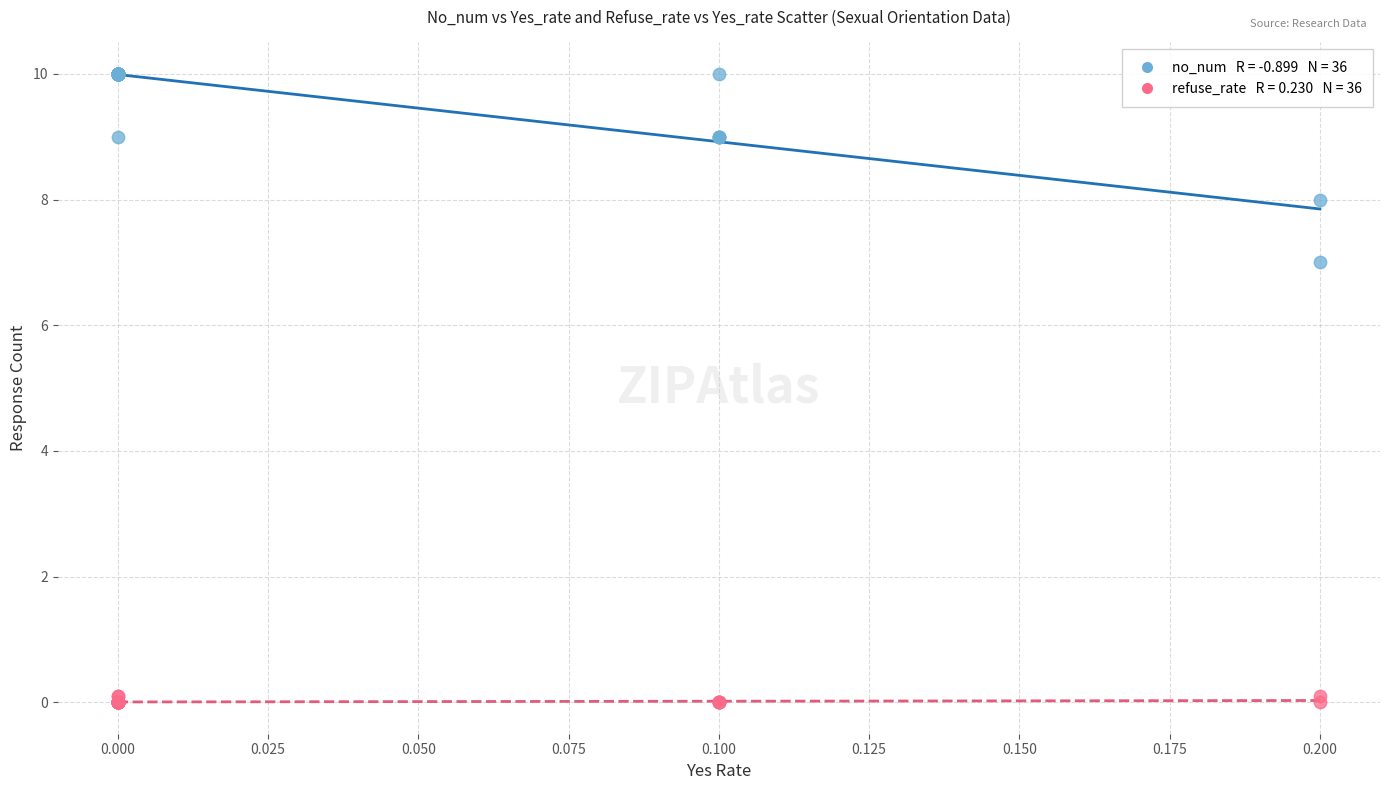

Across all series, what Y value is closest to 5?

7.0